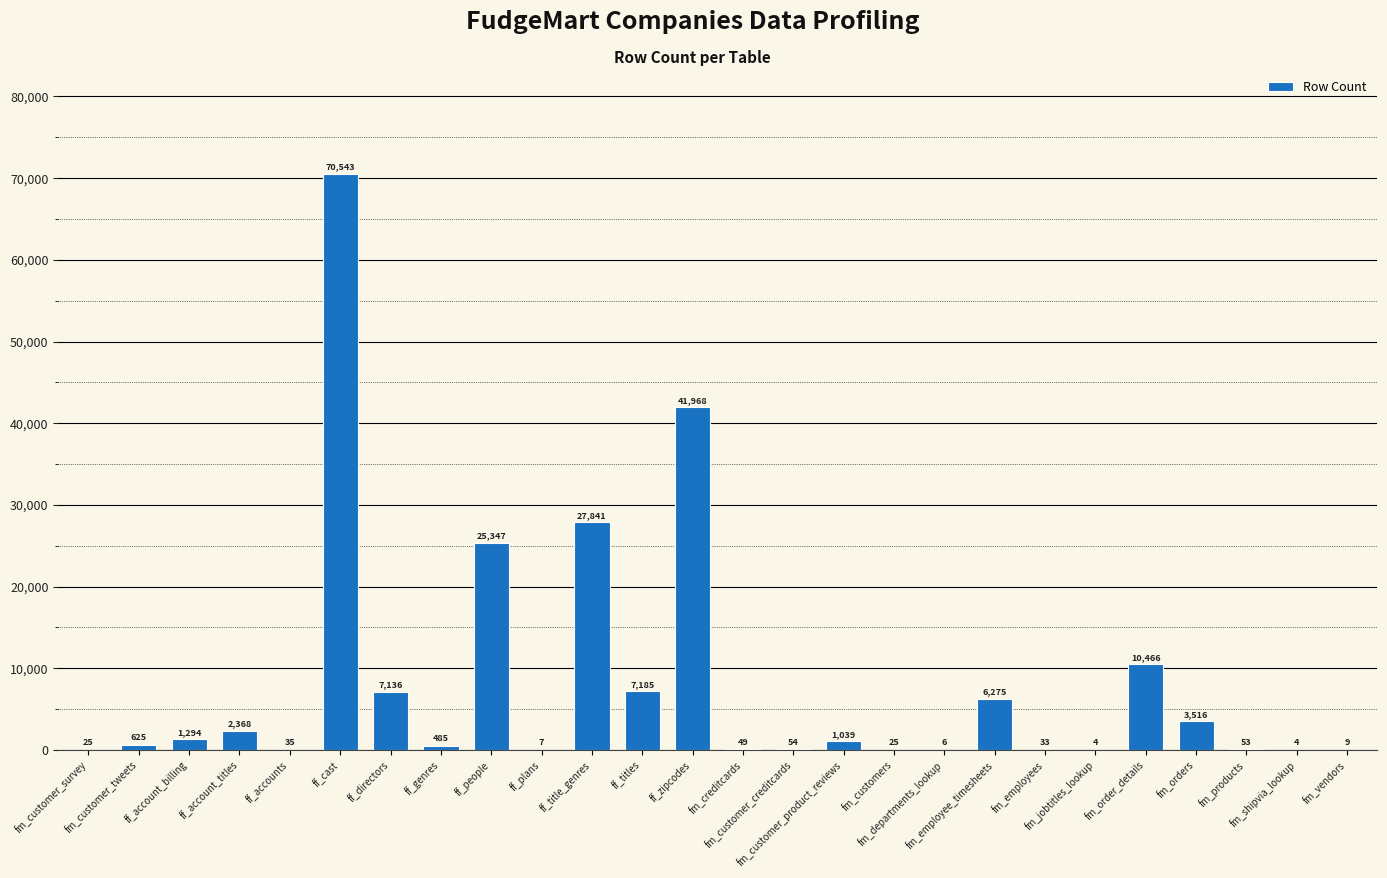

Are the bars horizontal?

No